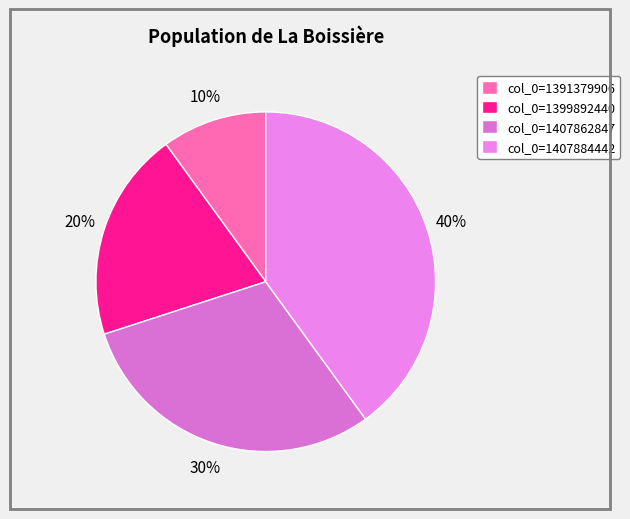

To the nearest percent, what is the average slice percentage?

25%